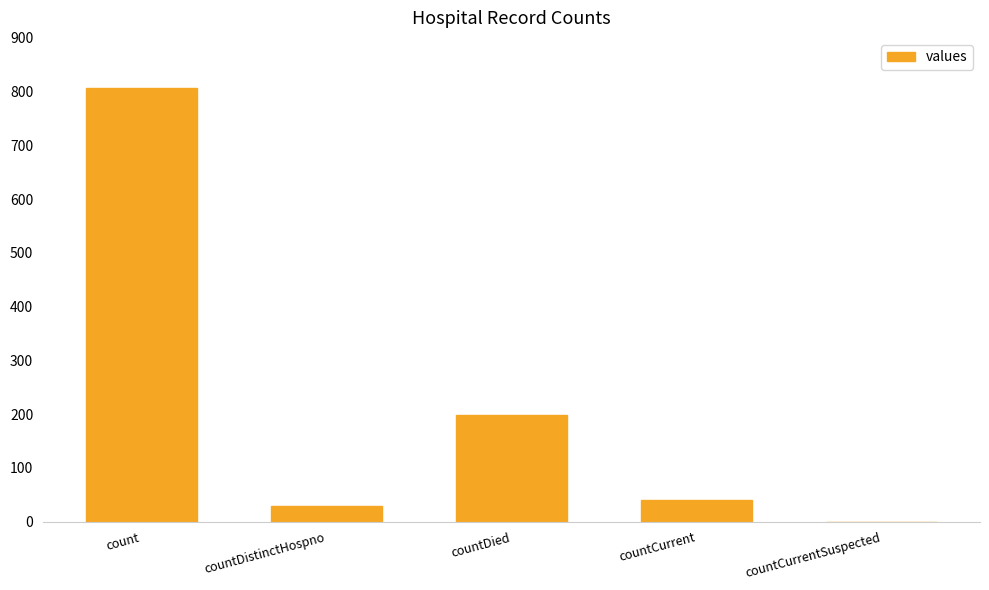

Which category has the highest value across all series?

count